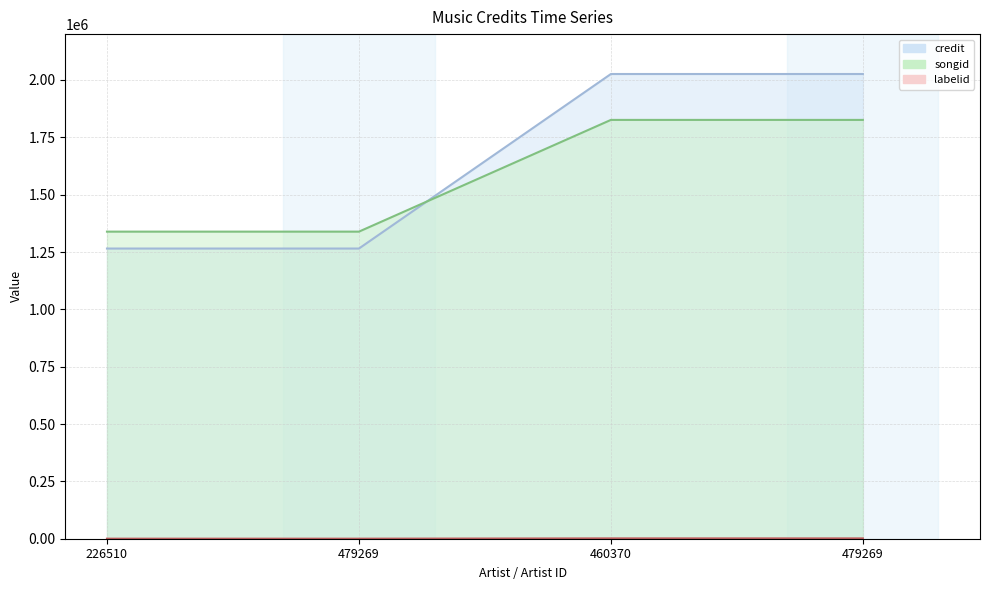

Which series has the largest range (max minus min)?

credit line